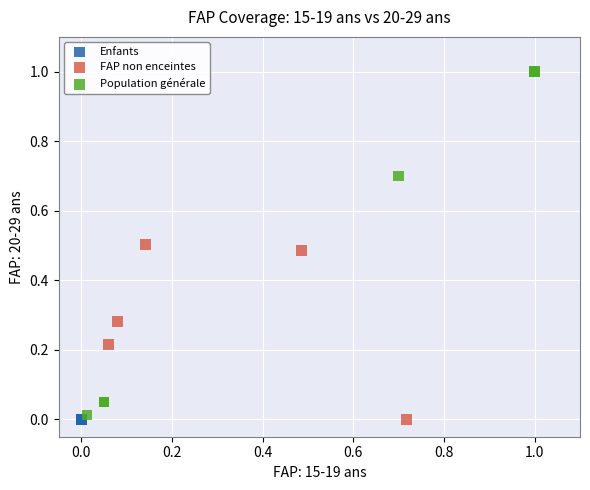

What are all the series names shown in the legend?

Enfants, FAP non enceintes, Population générale